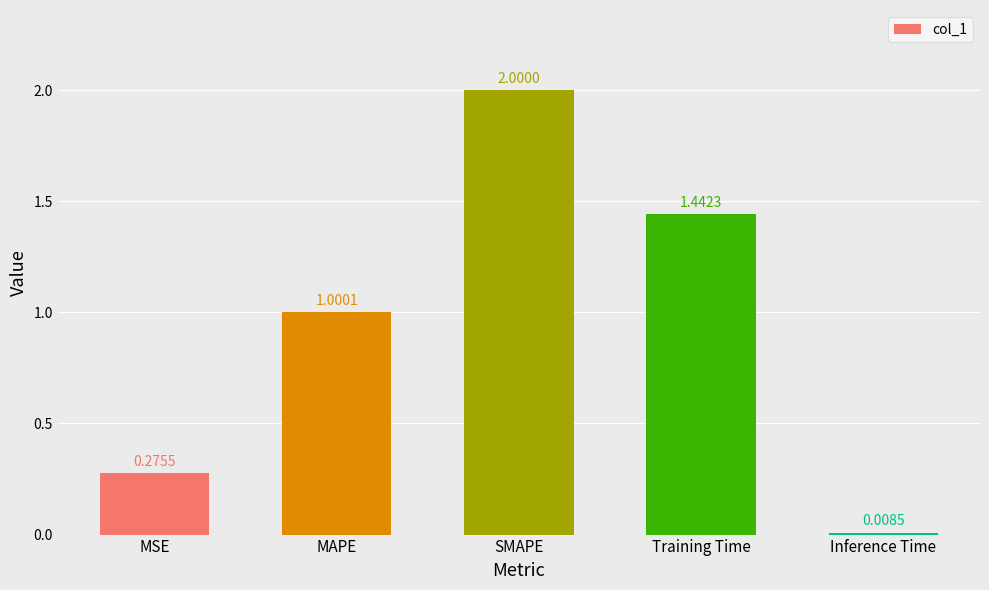

What position from the left is Training Time?

4